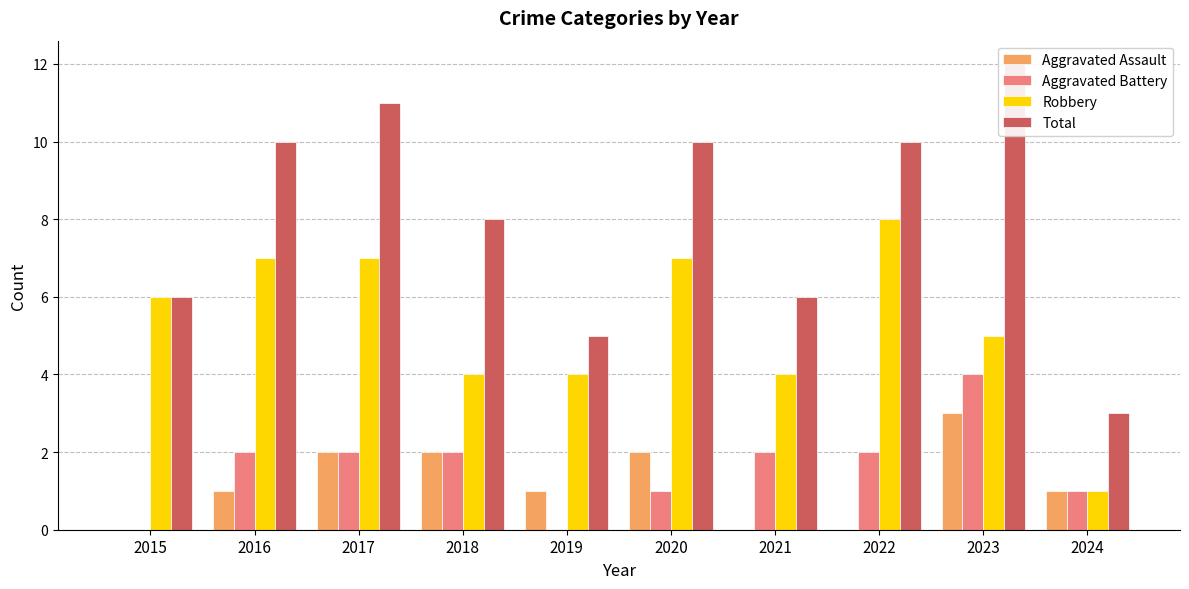

At 2021, list the series in order from largest to smallest.

Total, Robbery, Aggravated Battery, Aggravated Assault